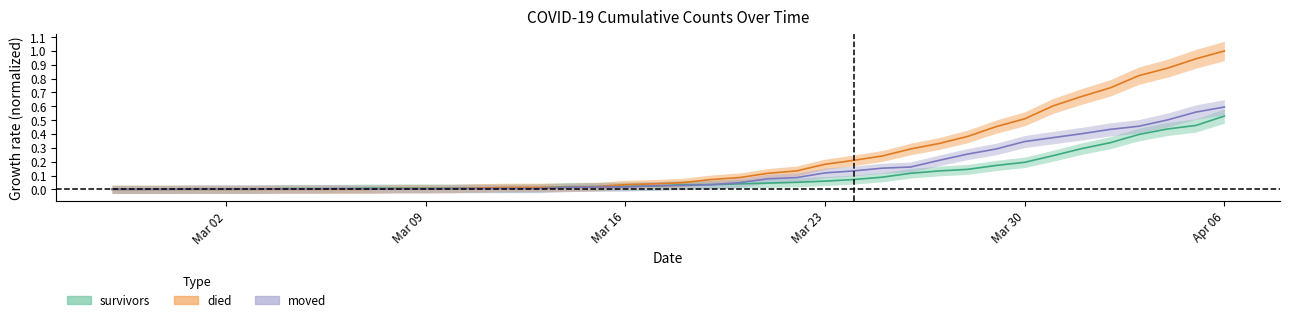

What position from the left is 2020-04-02?

36